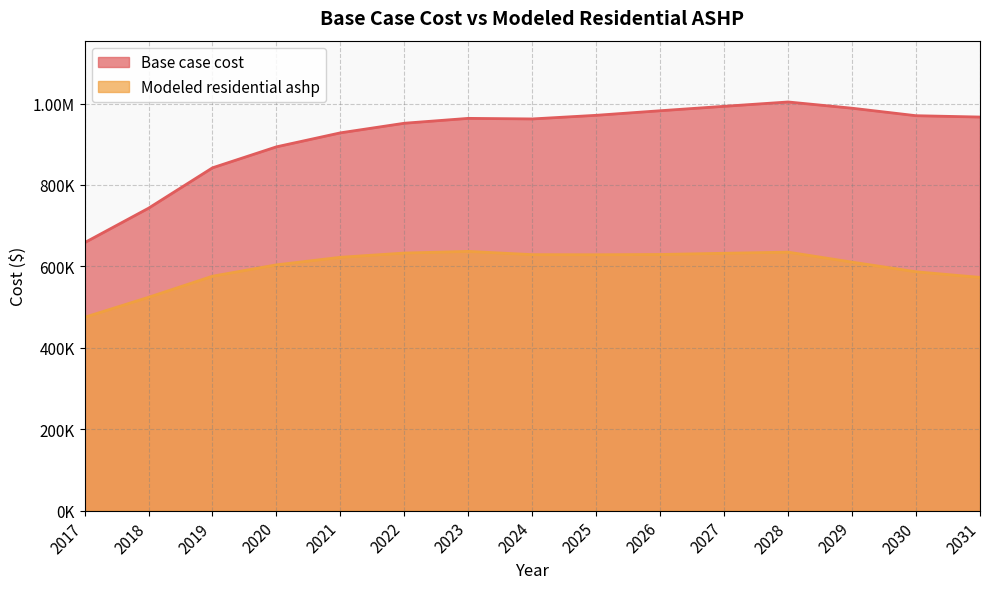

The value of Base case cost at 2017 is 658259.1. True or false?

True